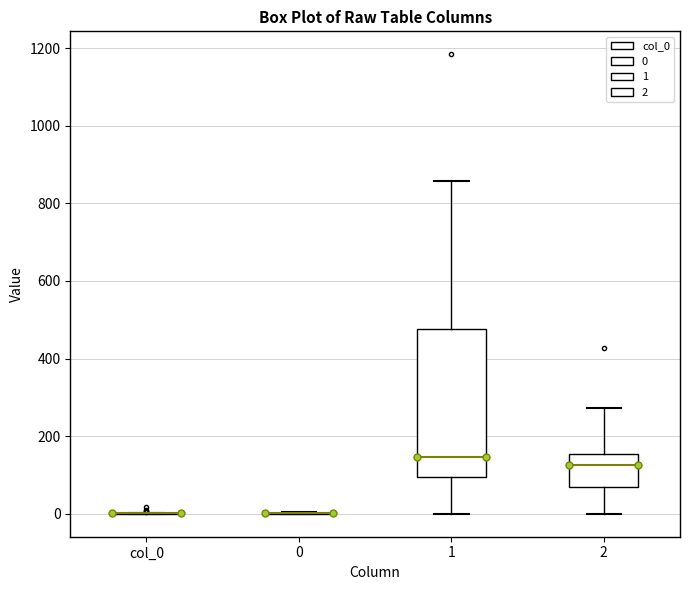

Reading left to right, transcribe this box plot: for each box, give where its median line is, the range the box spans, and where its two whiskers end, as read against the y-axis. The values are not printed on the chart, so give them approximately, as read against the axis.

col_0: box collapsed to a line at 0, whiskers 0 to 0
0: box collapsed to a line at 0, whiskers 0 to 0
1: median 140, box 100 to 480, whiskers 0 to 860
2: median 120, box 60 to 160, whiskers 0 to 280